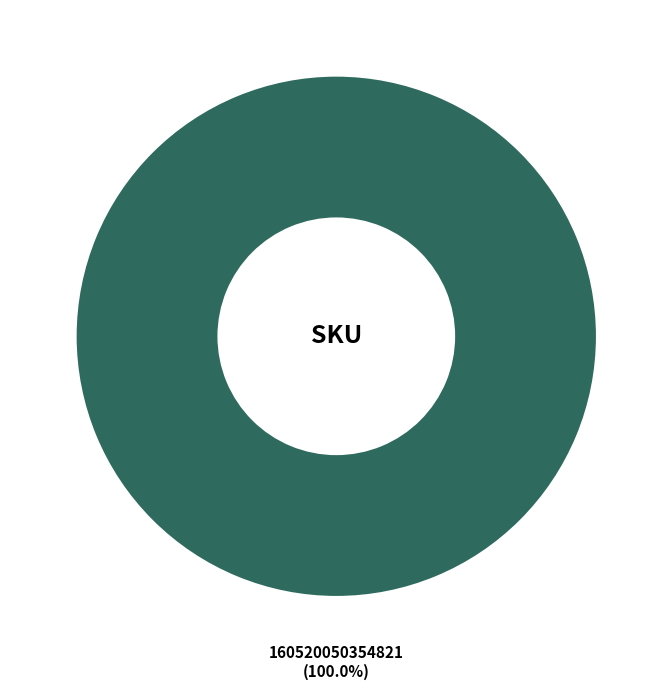

What is the majority slice?

160520050354821